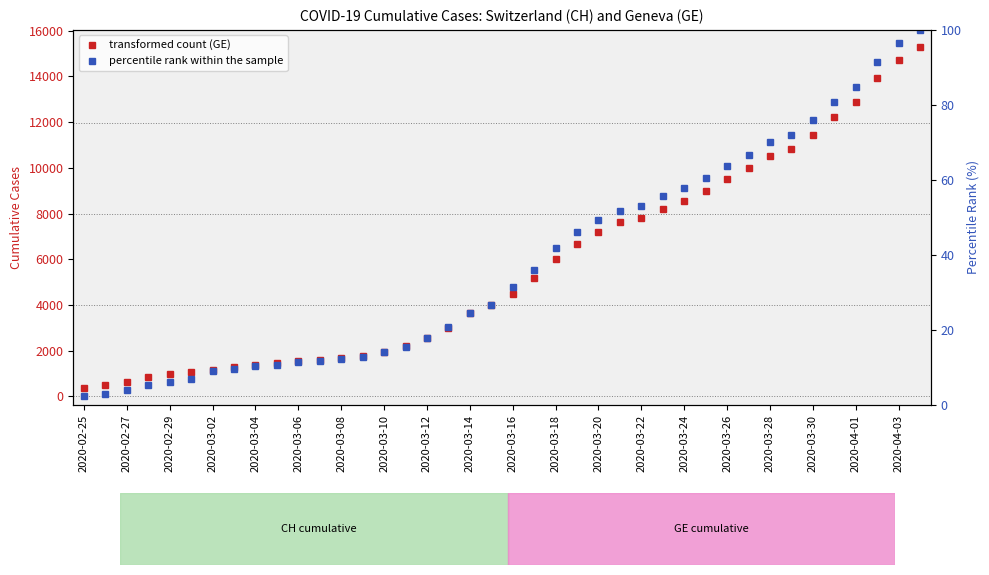

Reading right to left, extract all data points from this chart.

transformed count (GE): 15284.0	14733.0	13919.0	12863.0	12210.0	11444.0	10825.0	10533.0	9971.0	9520.0	9000.0	8554.0	8213.0	7807.0	7607.0	7205.0	6681.0	6002.0	5174.0	4485.0	3978.0	3627.0	3010.0	2574.0	2201.0	1955.0	1780.0	1681.0	1614.0	1538.0	1447.0	1384.0	1278.0	1171.0	1083.0	981.0	840.0	630.0	479.0	375.0
percentile rank within the sample: 100.0	96.5	91.4	84.8	80.7	75.9	72.0	70.2	66.6	63.8	60.5	57.7	55.6	53.1	51.8	49.3	46.0	41.7	36.0	31.5	26.7	24.5	20.7	17.9	15.5	14.0	12.9	12.3	11.8	11.4	10.8	10.4	9.7	9.0	7.0	6.2	5.3	4.0	3.0	2.4